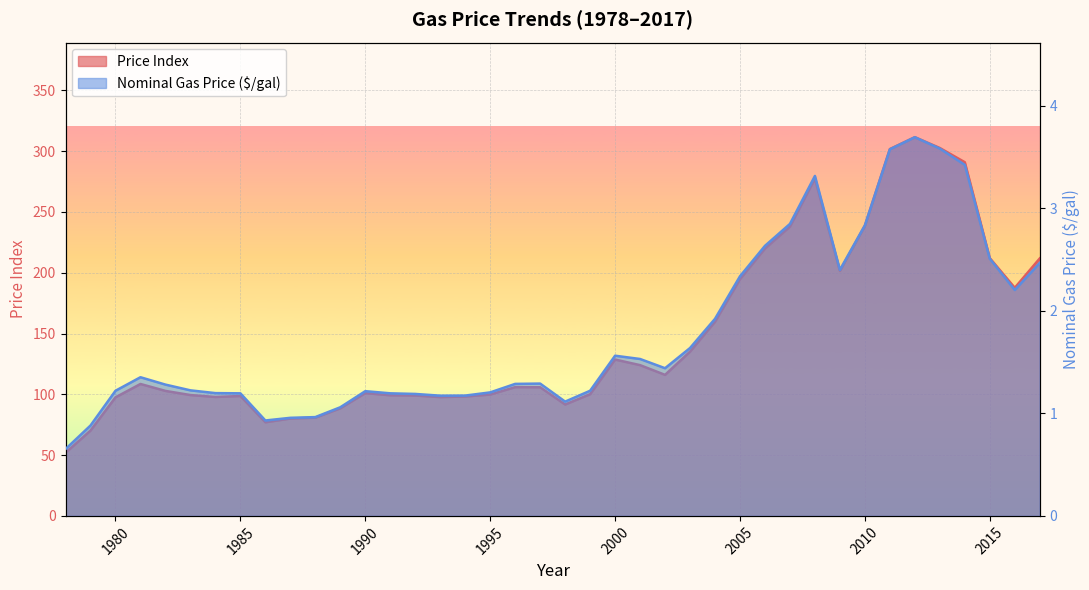

Where does the Price Index series first go above 105?

1981